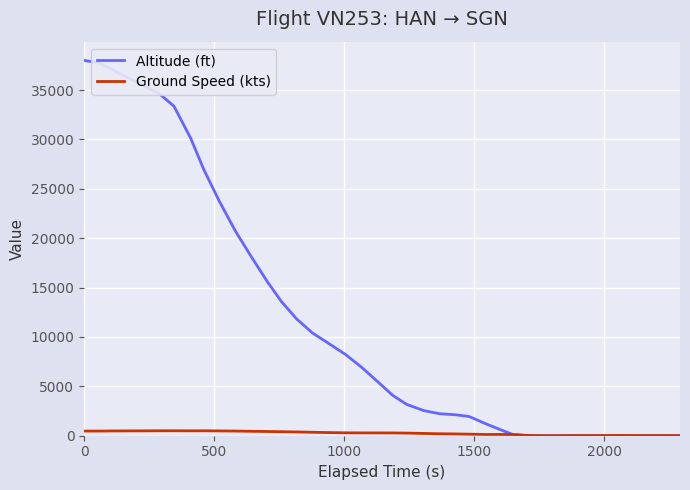

Which series has the widest spread of values?

Altitude (ft)